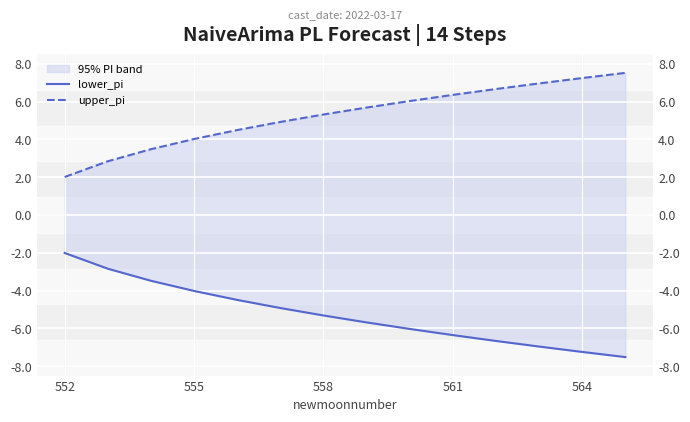

What are all the series names shown in the legend?

lower_pi, upper_pi